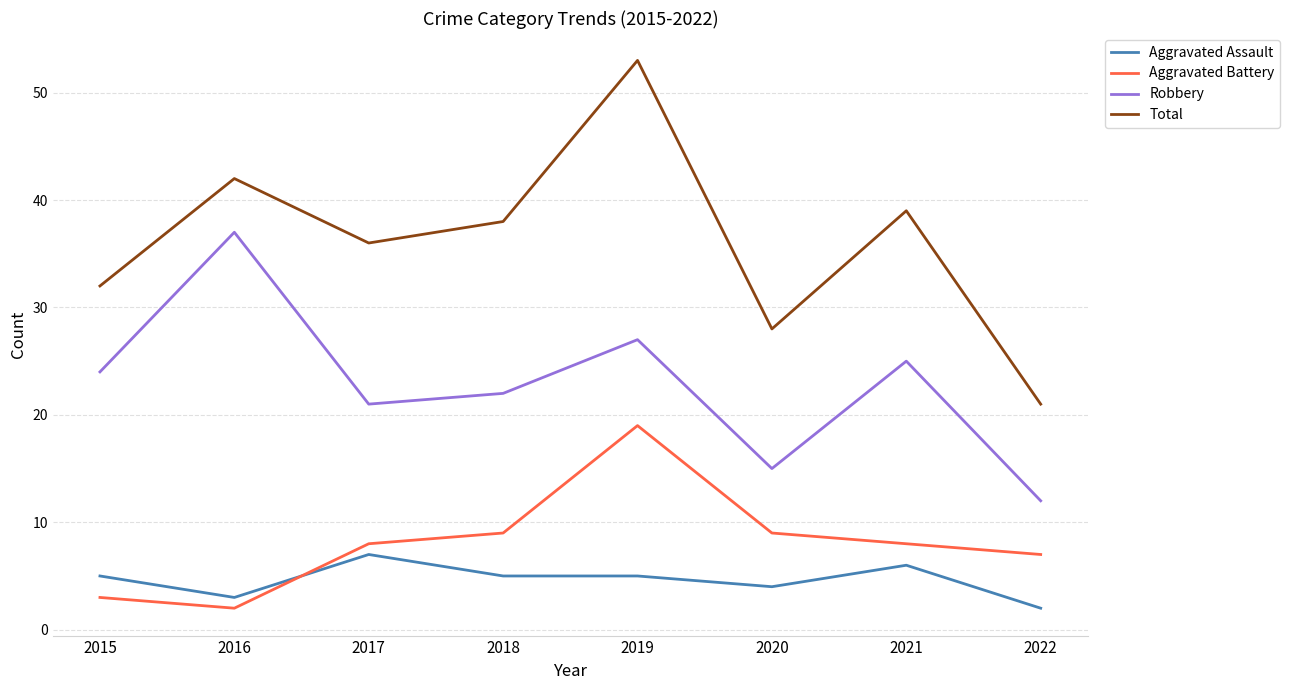

Is it true that Aggravated Assault equals 2 at 2022?

True